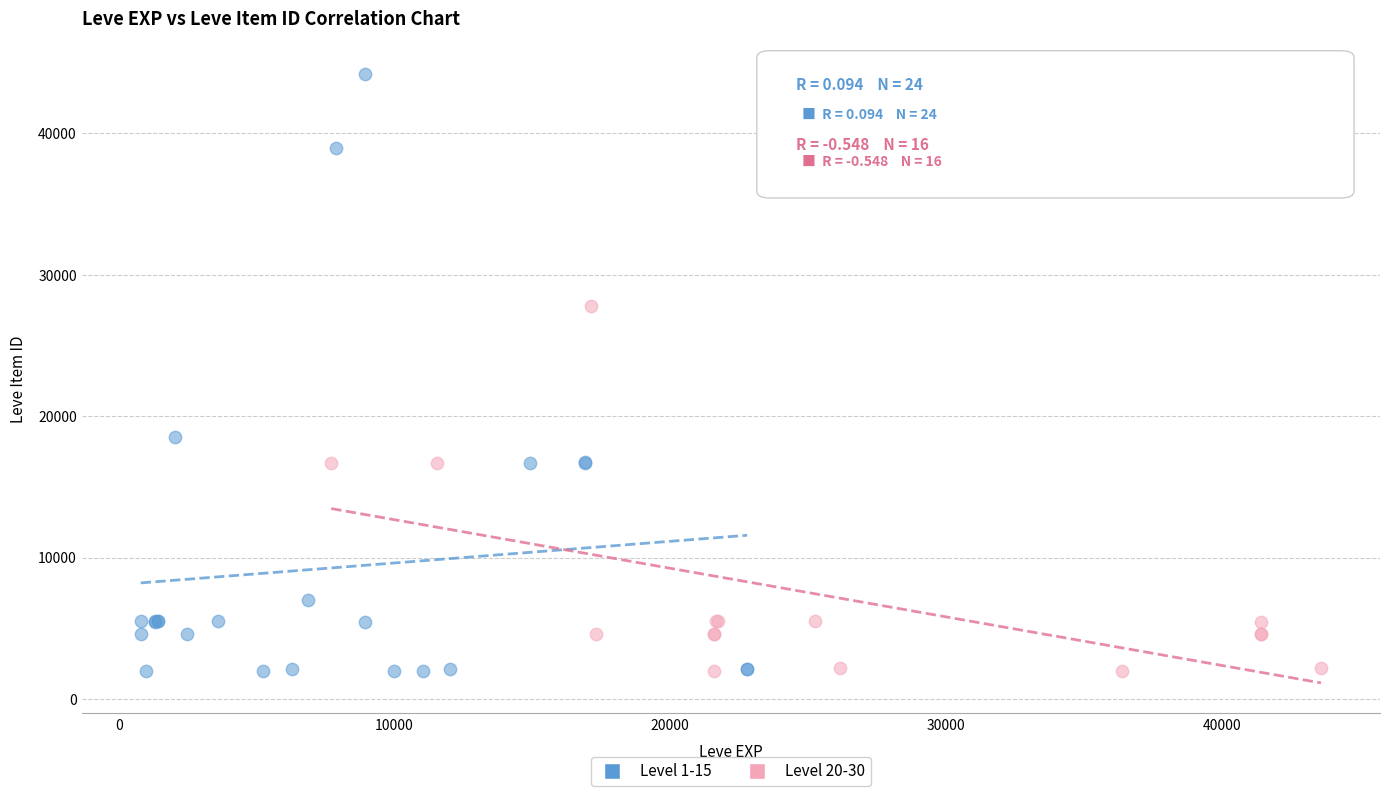

Which series has the widest spread of Y values?

Level 1-15